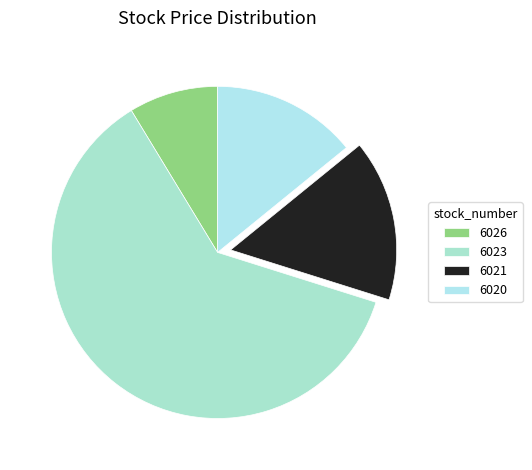

What percentage is NOT represented by 6021?

84.3%